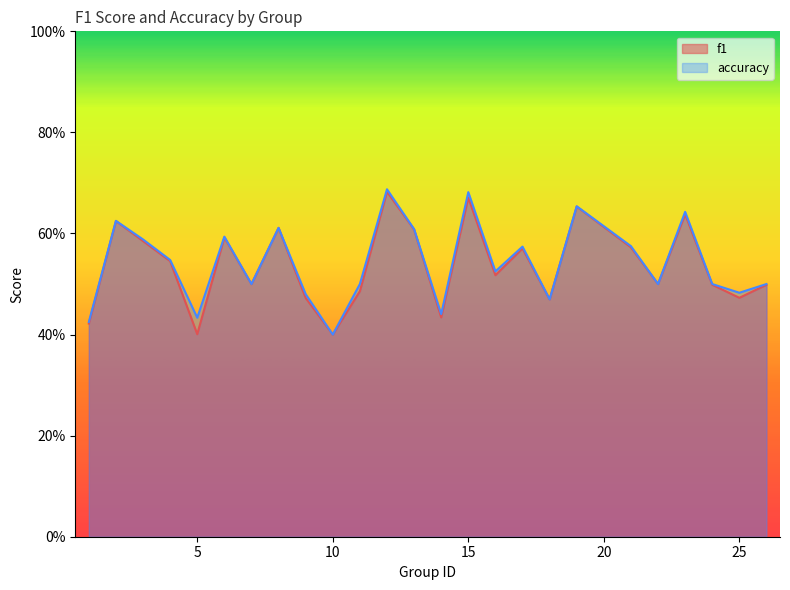

Which category has the highest value across all series?

12